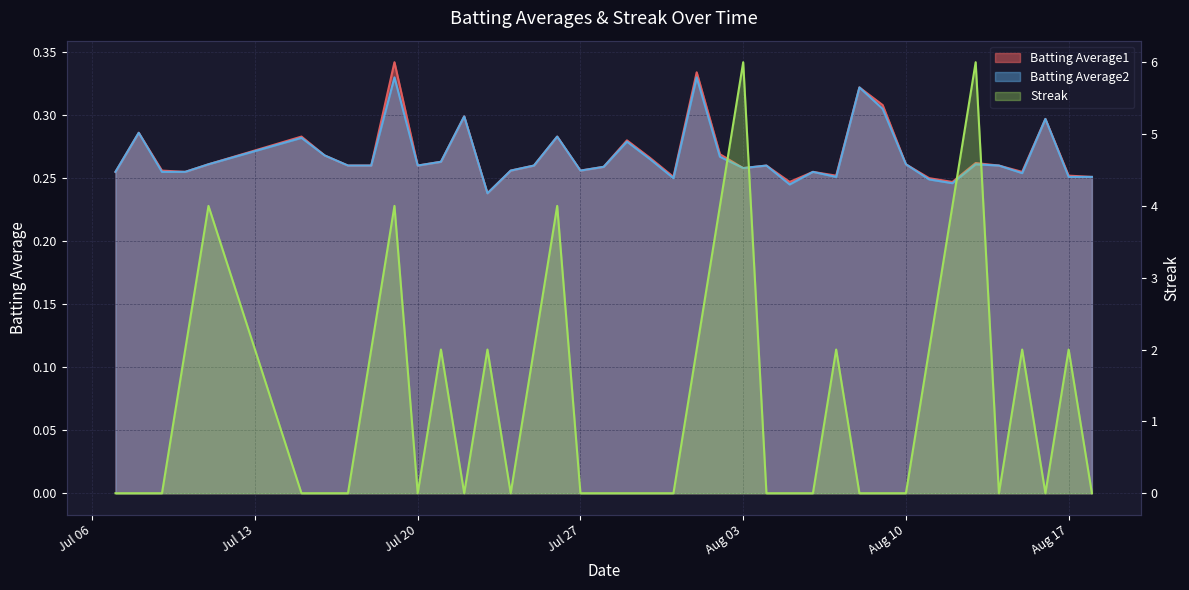

At which label is Batting Average1 closest to 0?

2010-07-23